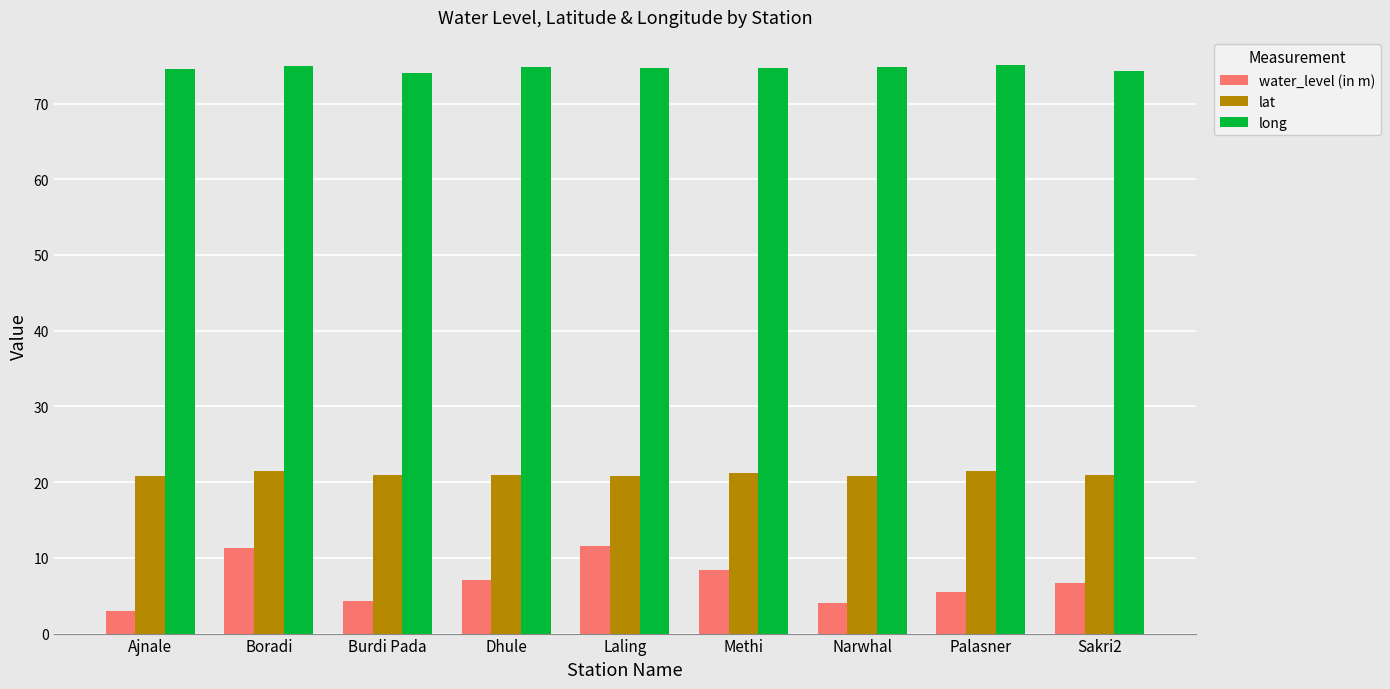

What is the greatest value displayed?

75.0